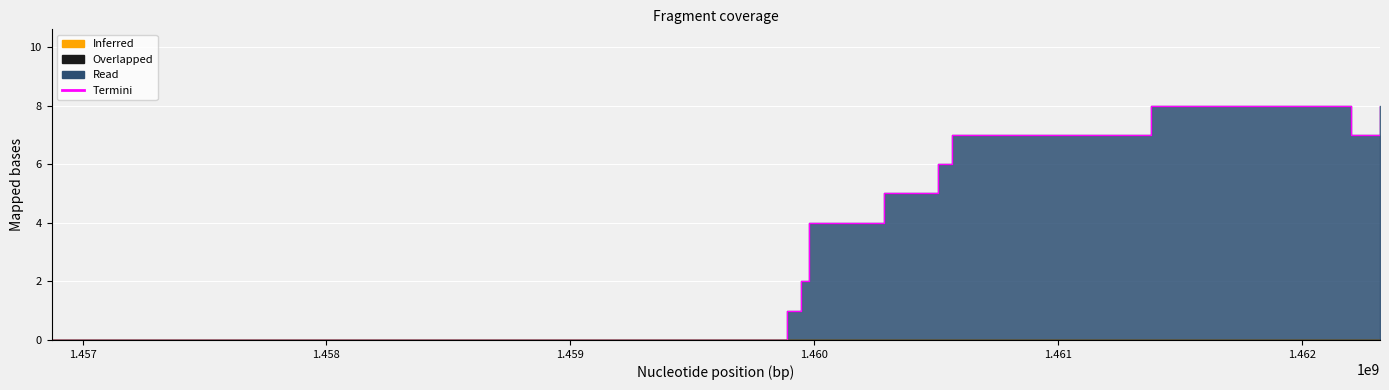

Reading left to right, list all the values displayed in this chart.

0	1	2	4	5	6	7	8	7	8